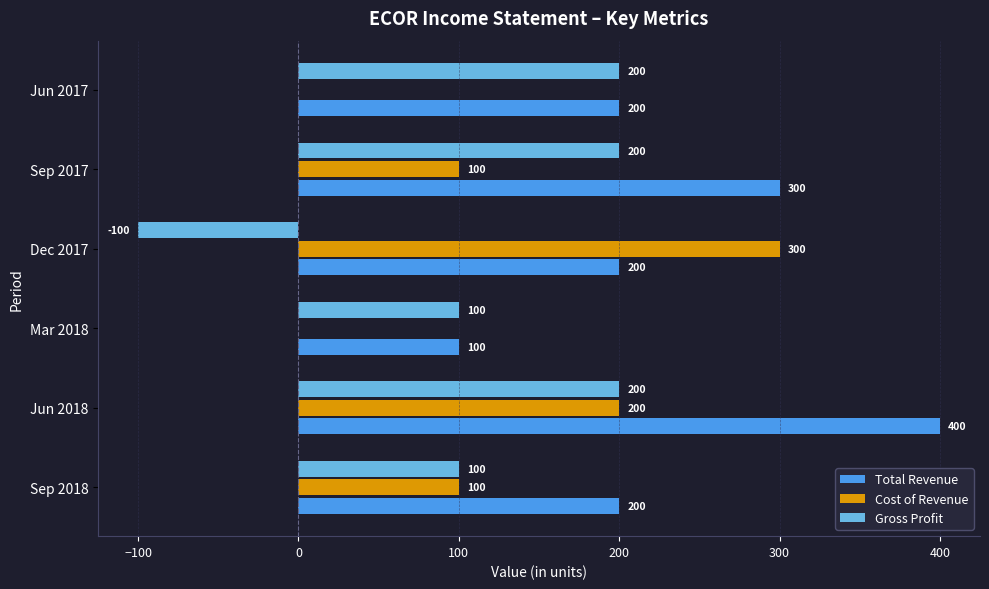

At which label does Cost of Revenue reach its peak?

Dec 2017